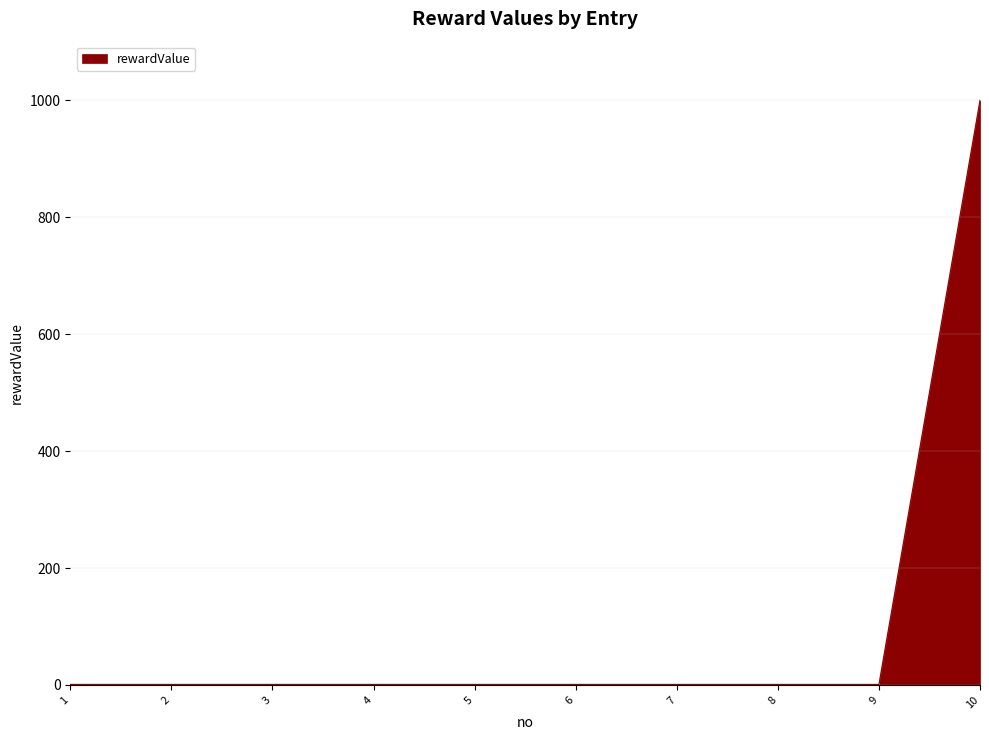

What is the ratio of the value at 5 to the value at 4?

1.0